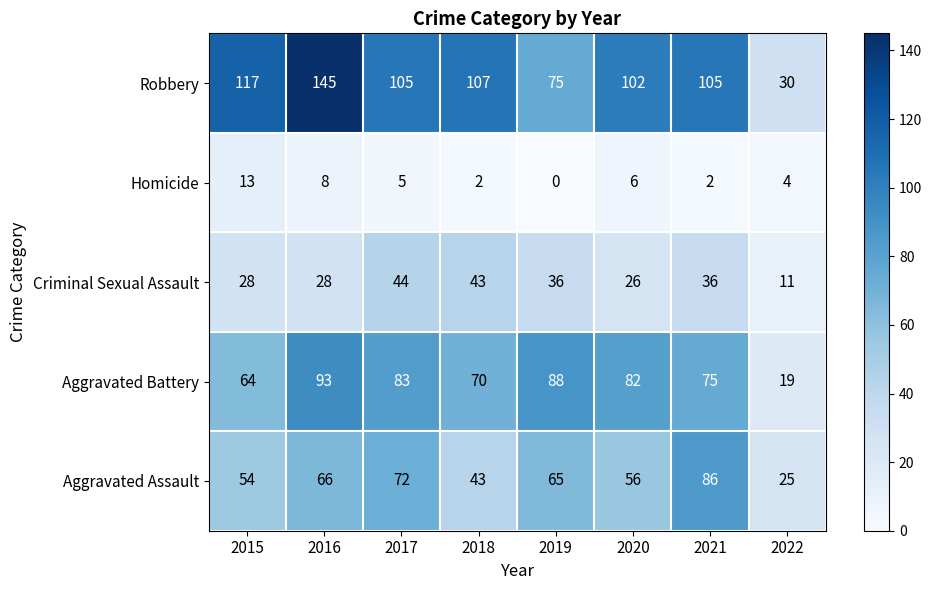

What is the greatest value displayed?

145